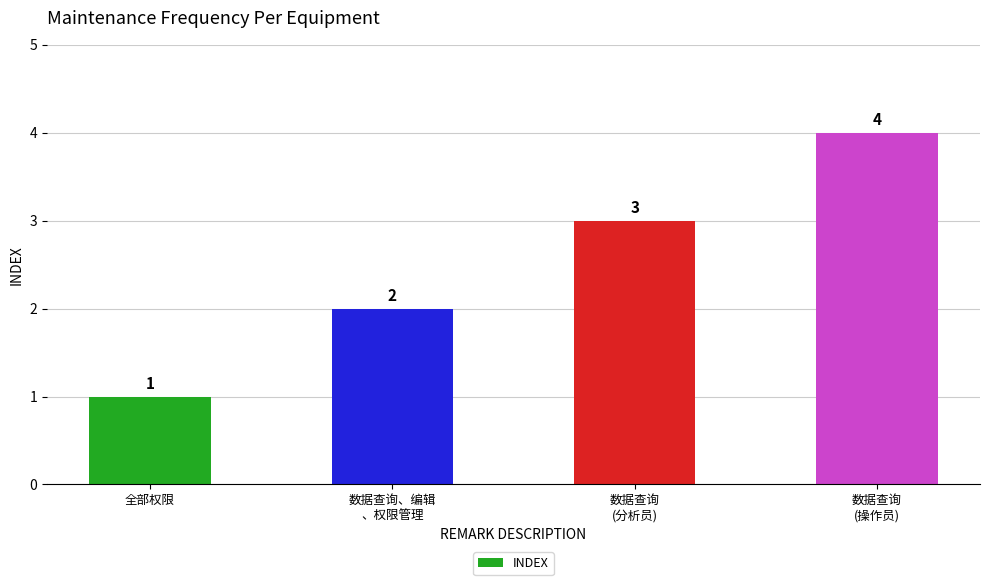

Which category has the highest value across all series?

数据查询
(操作员)